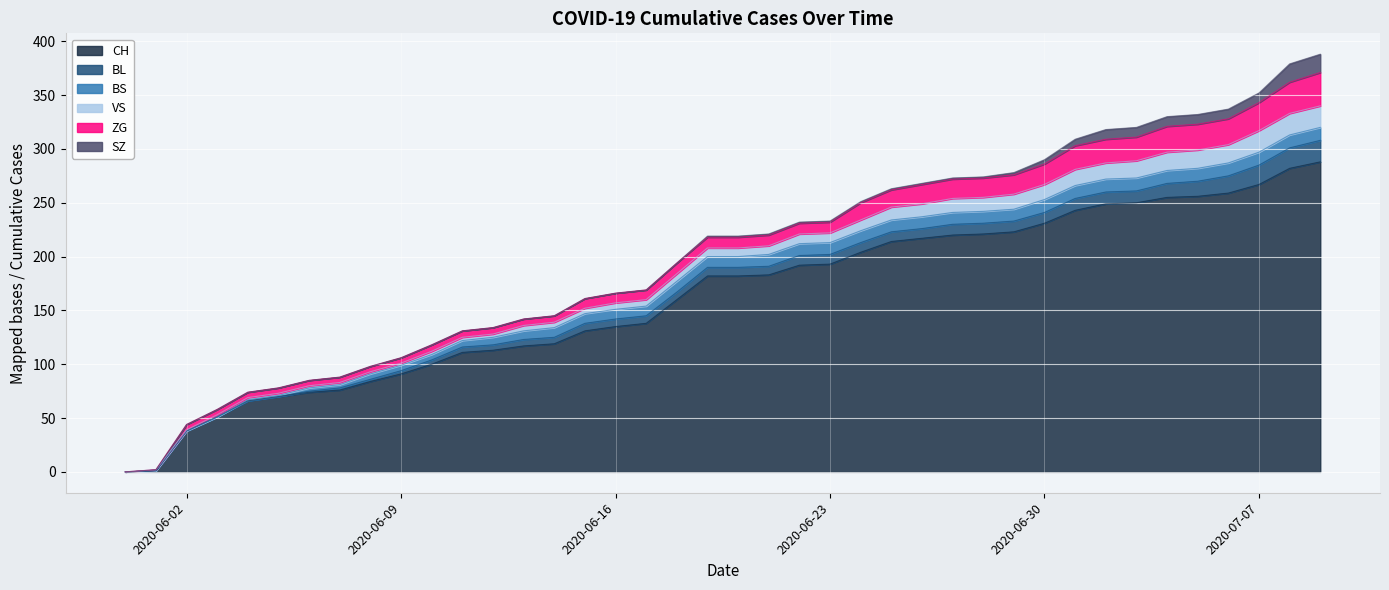

At which label does SZ reach its peak?

2020-07-08